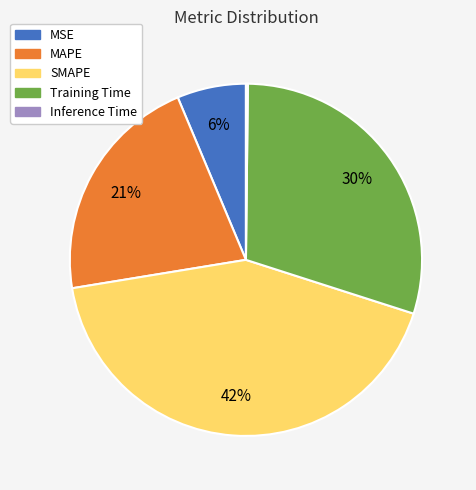

Which slice is the largest?

SMAPE